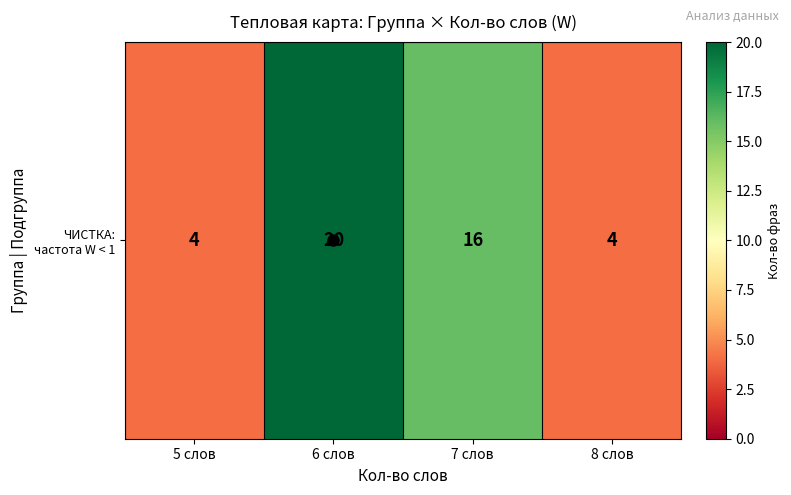

Where does the data first go above 16?

6 слов